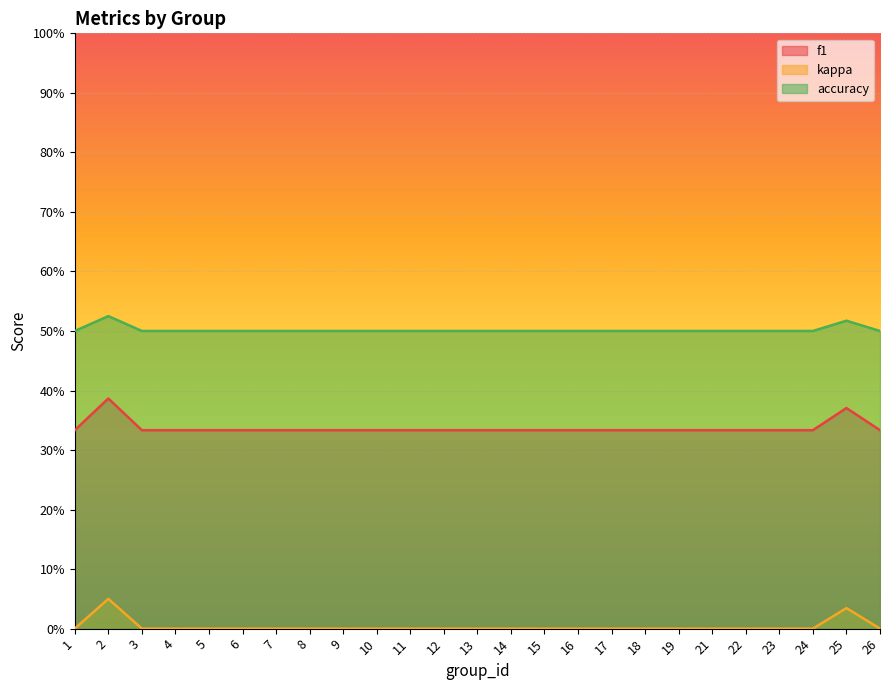

What is the average value of the accuracy series?

0.5